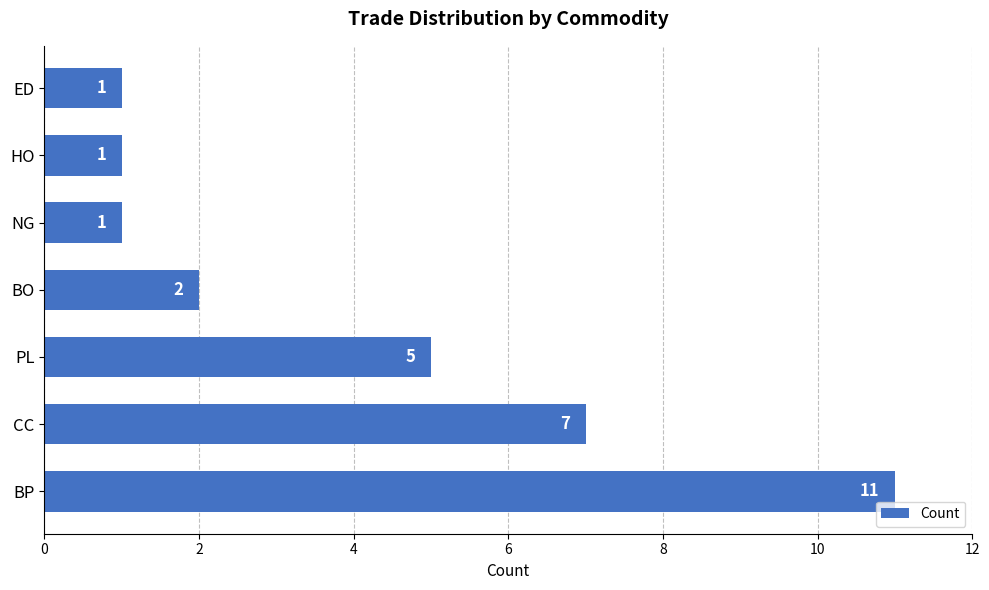

What is the minimum value shown in the chart?

1